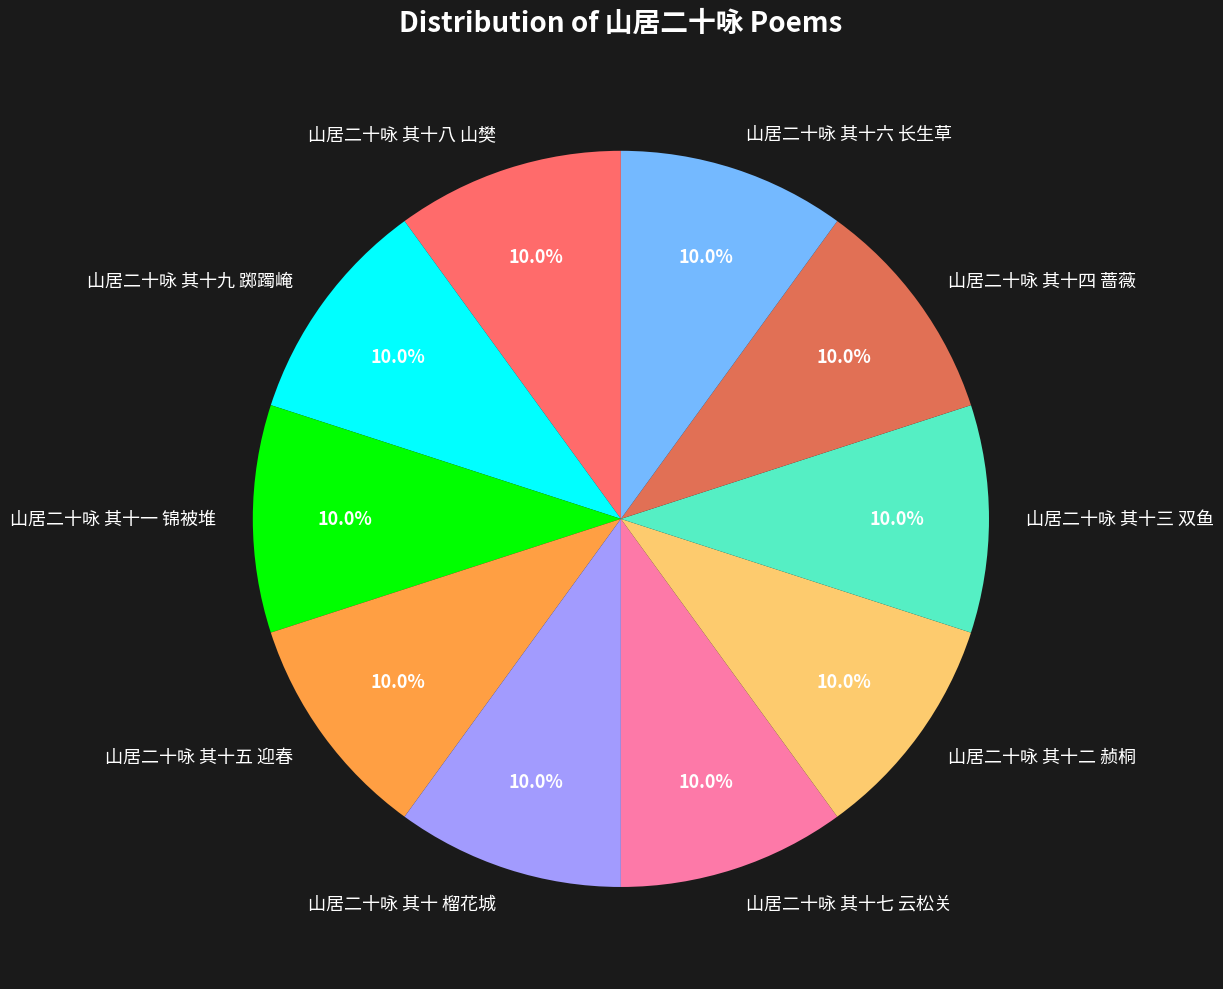

What portion of the pie excludes 山居二十咏 其十一 锦被堆?

90.0%